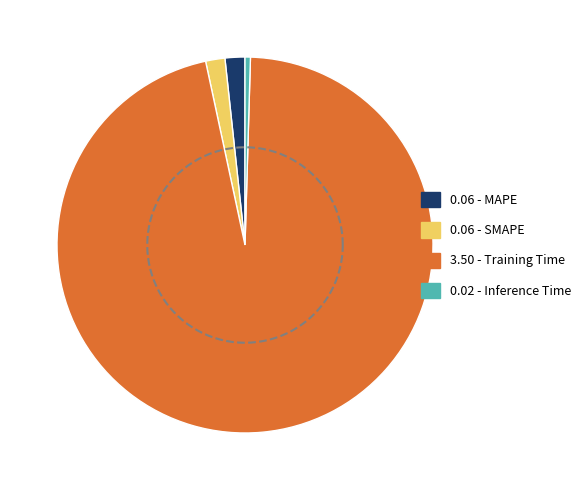

Rank the categories by value from highest to lowest.

Training Time, MAPE, SMAPE, Inference Time